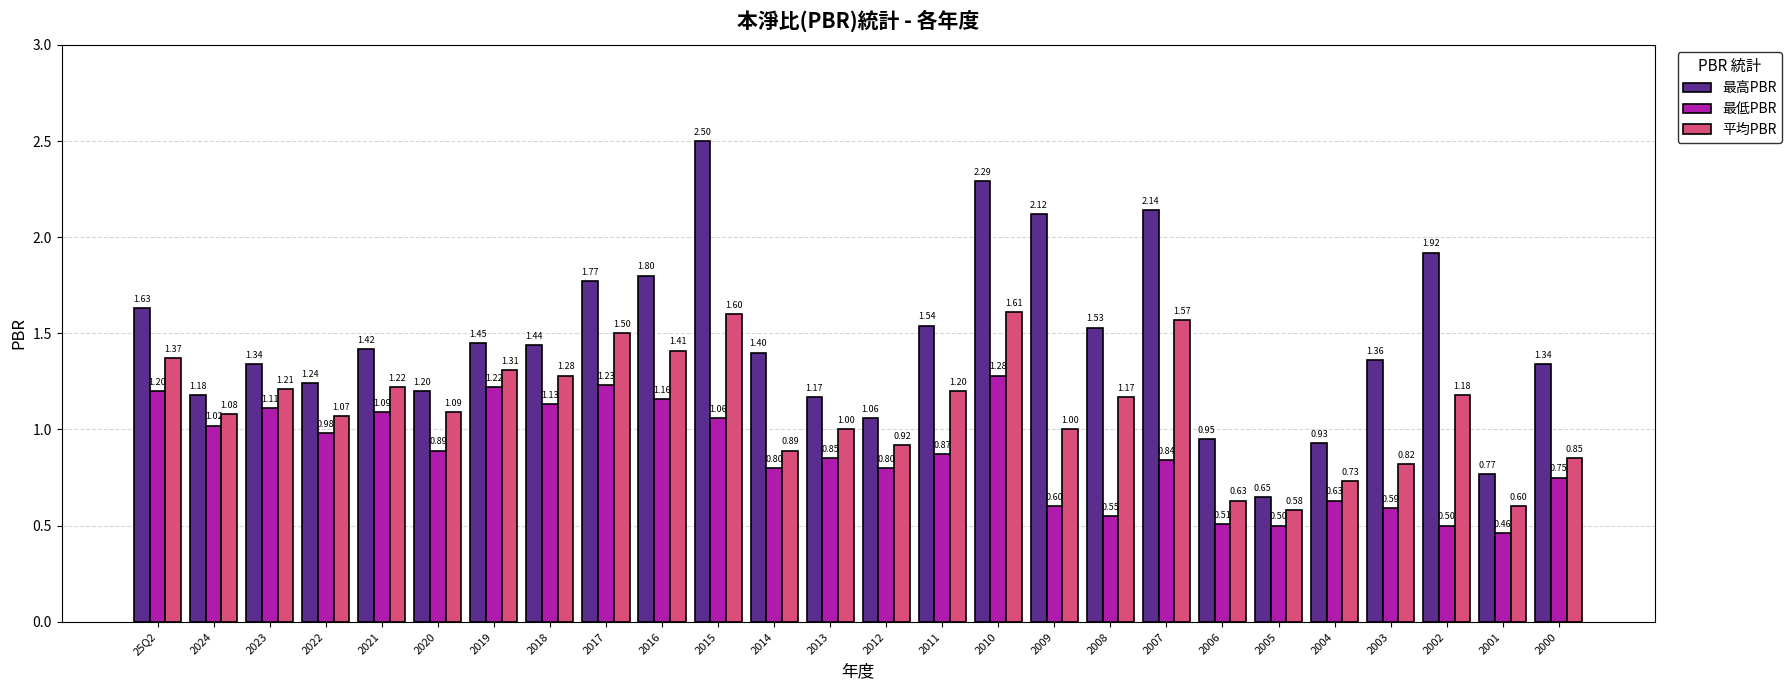

What is the difference between the highest and lowest values at 2014?

0.6